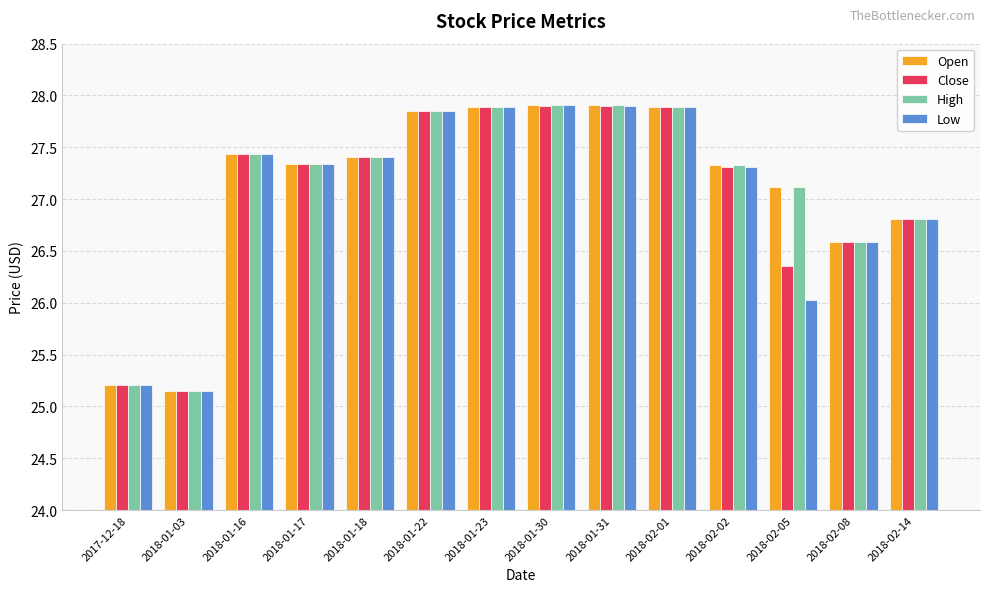

The value of Low at 2018-01-30 is 27.9. True or false?

True